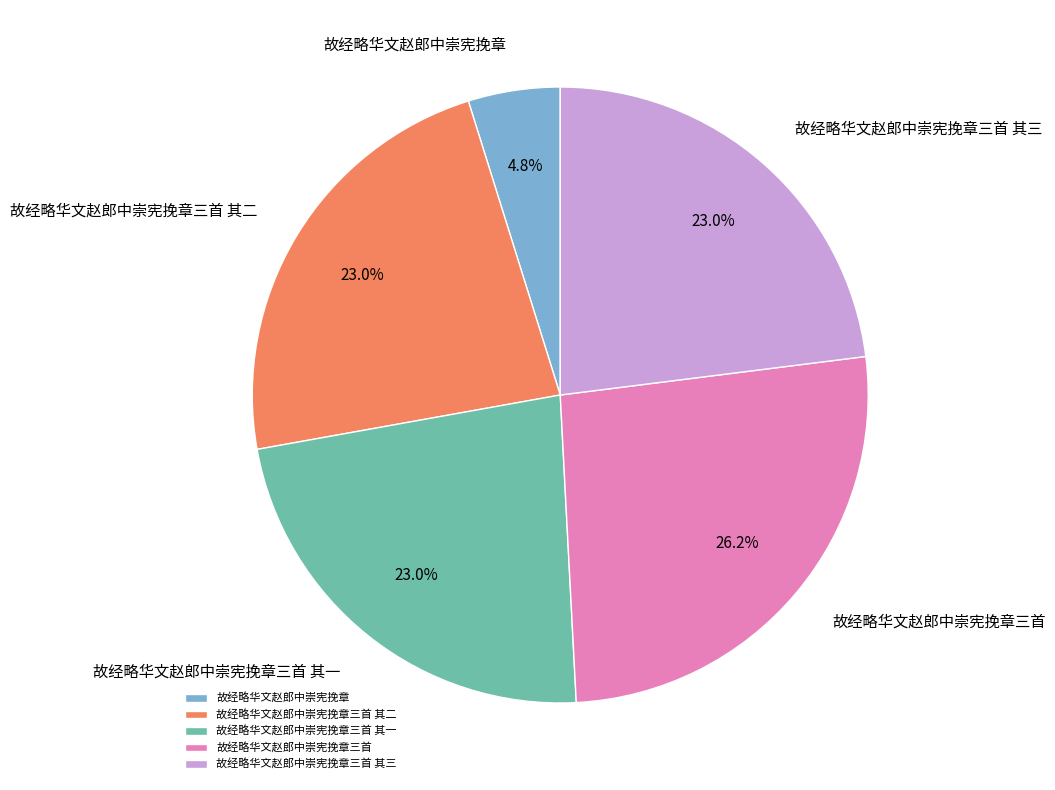

Which slice is the smallest?

故经略华文赵郎中崇宪挽章